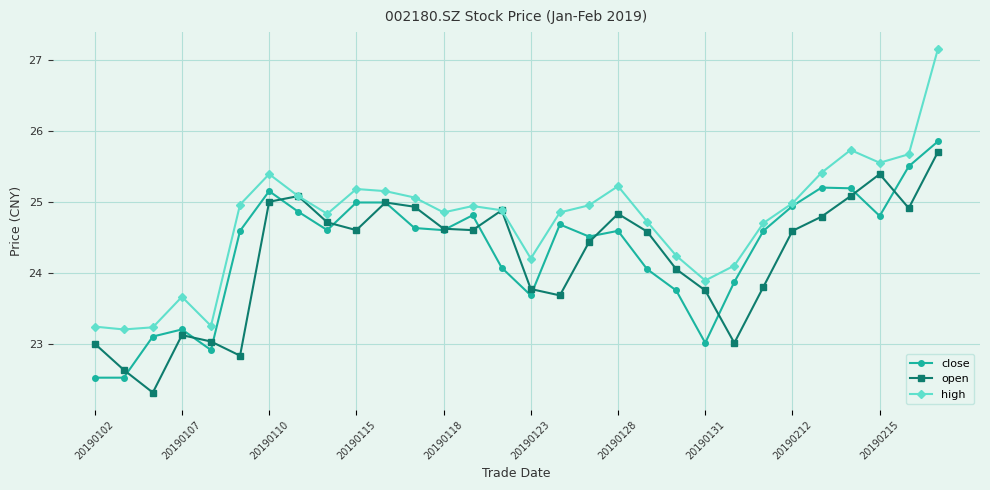

Which series has the largest range (max minus min)?

high